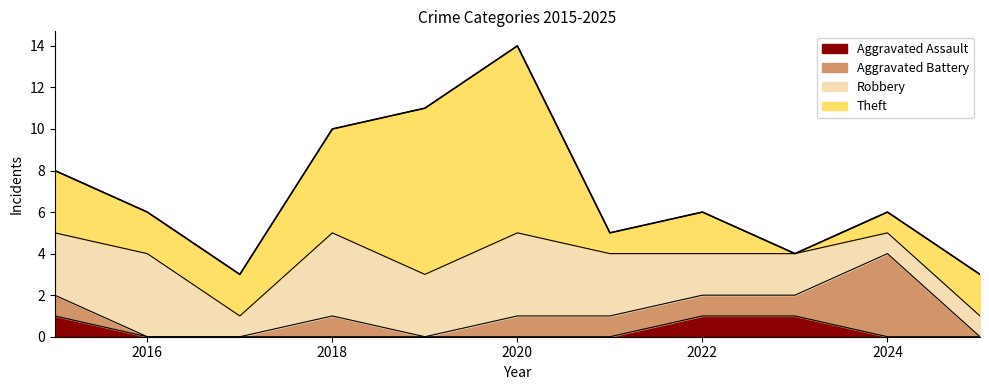

Is it true that Aggravated Battery equals 0 at 2023?

False